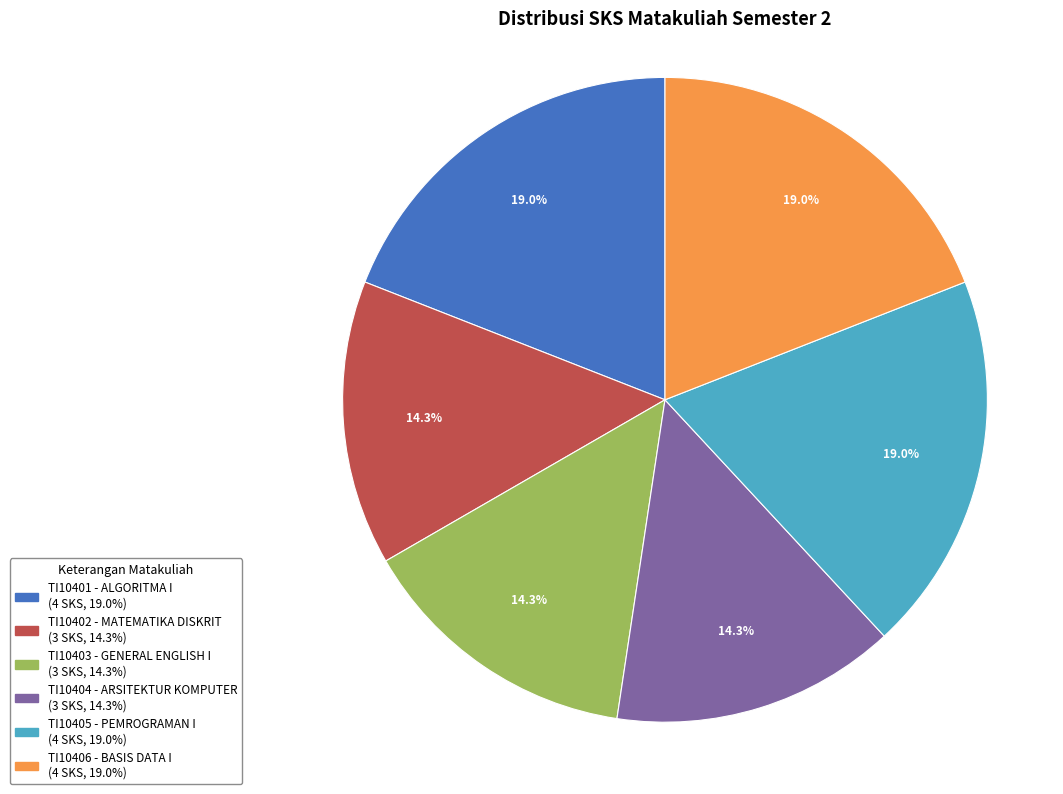

Is there a majority slice in this chart?

No